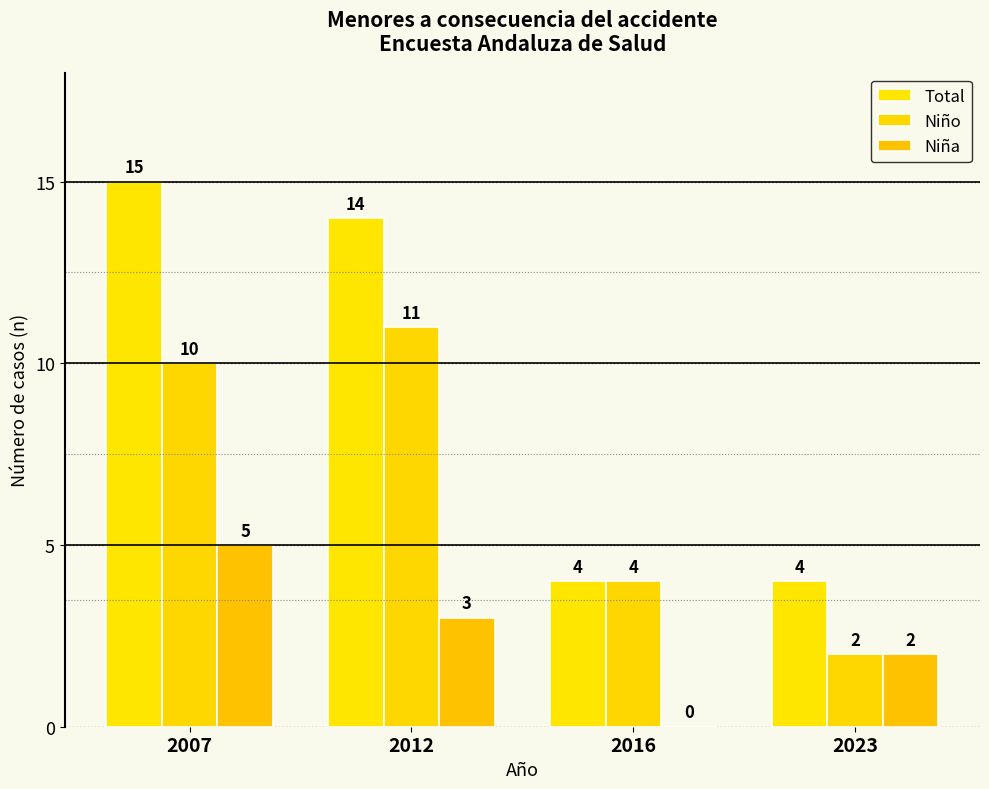

At which category does the chart reach its minimum across all series?

2016